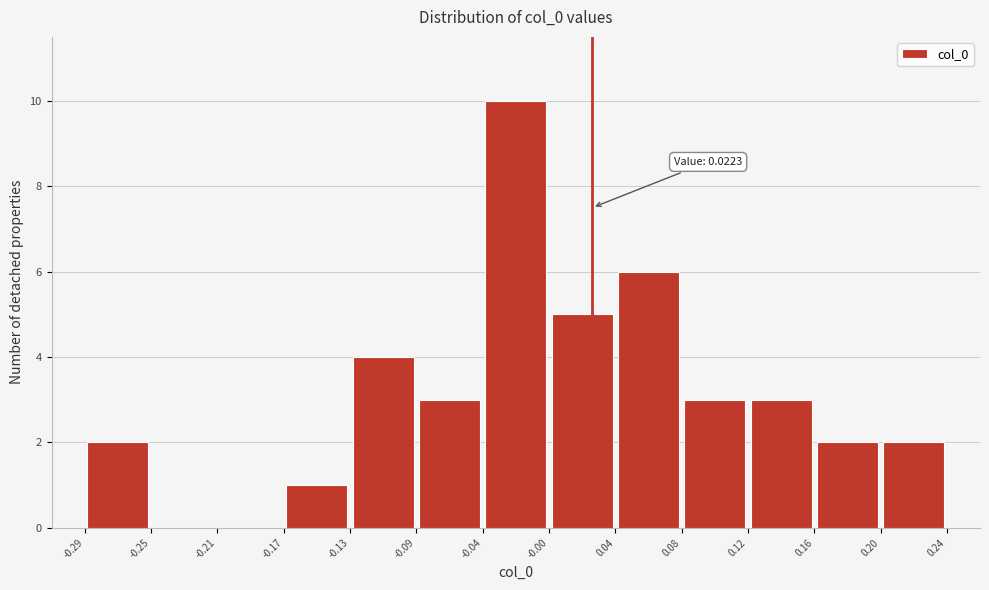

Over which range of the x-axis is the bar tallest?

-0.04 to -0.00